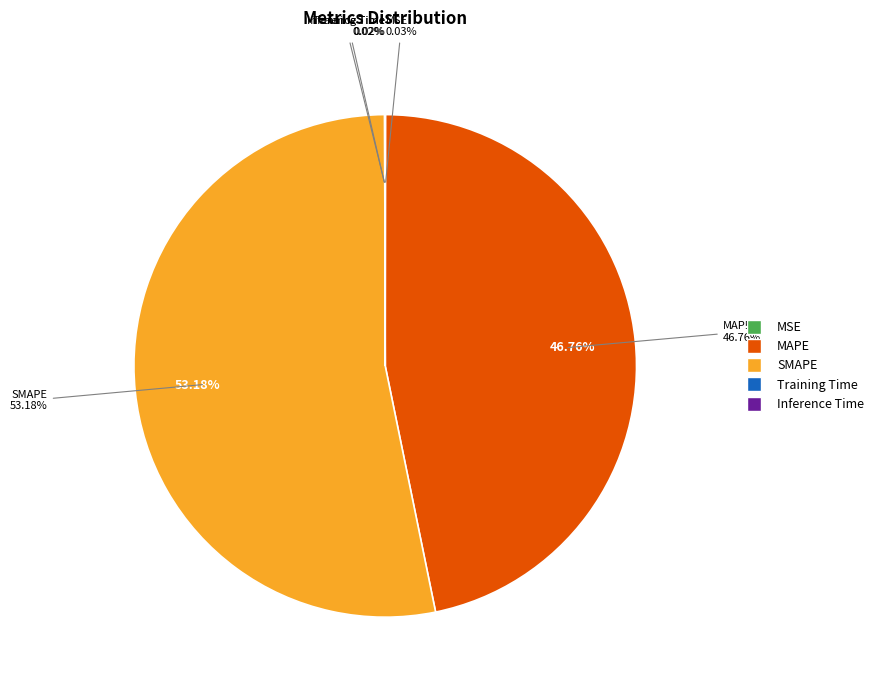

Is the sum of MSE and SMAPE greater than half?

Yes